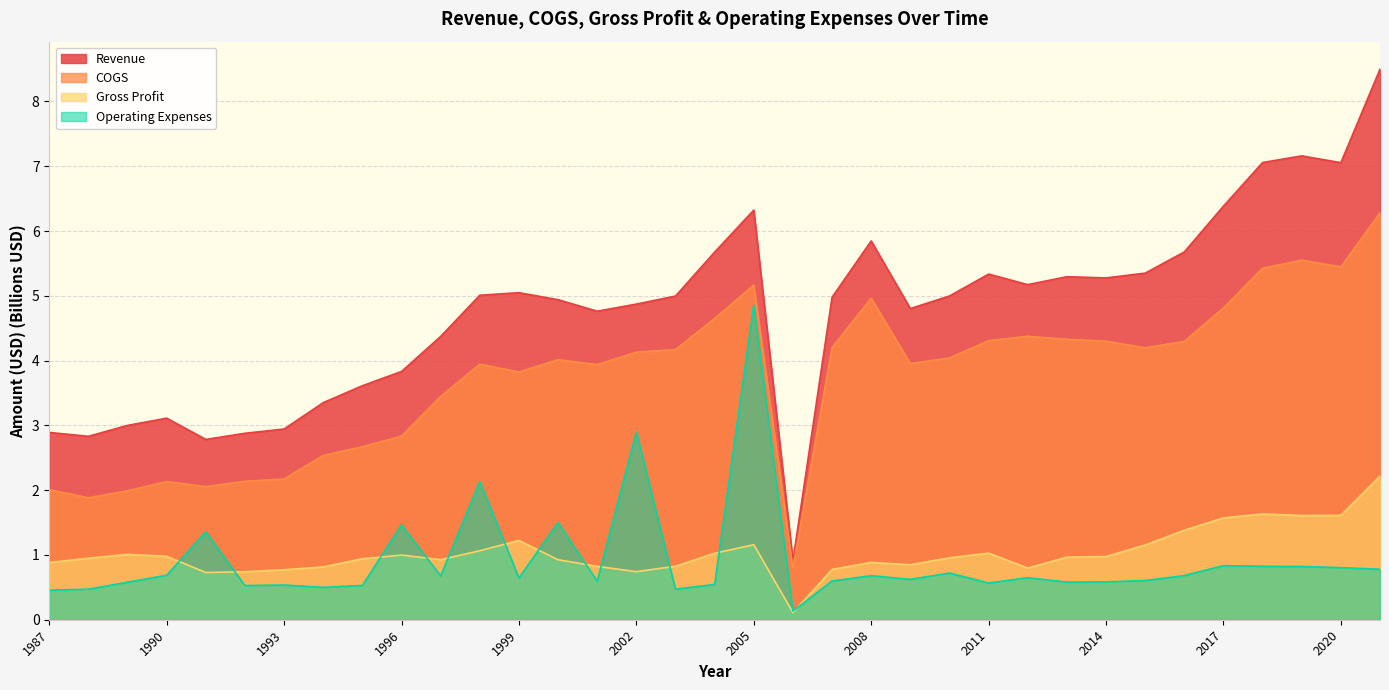

True or false: Revenue and Operating Expenses intersect in this chart.

False